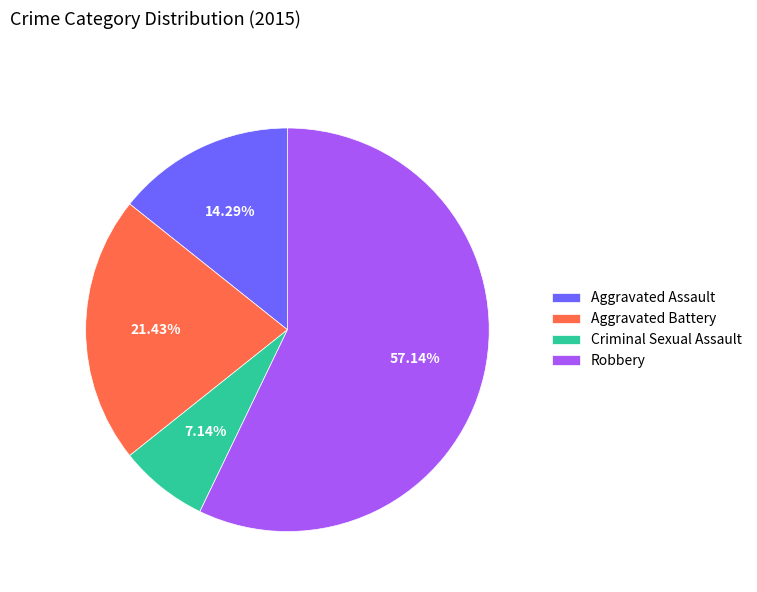

The Aggravated Battery slice represents 21% of the pie. True or false?

True